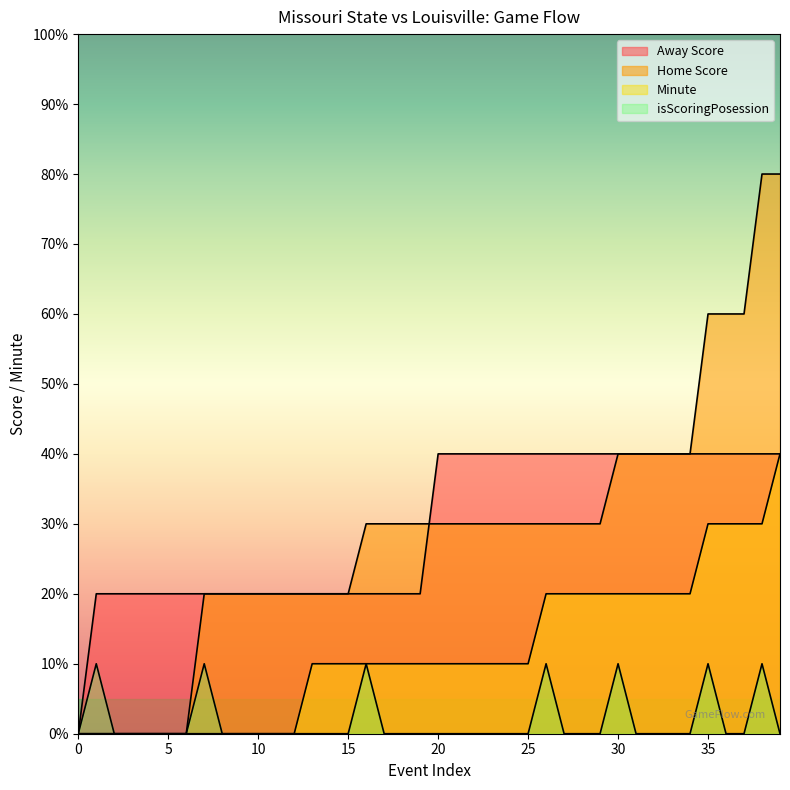

What is the value of the Away Score point at the 36th from the left?

2